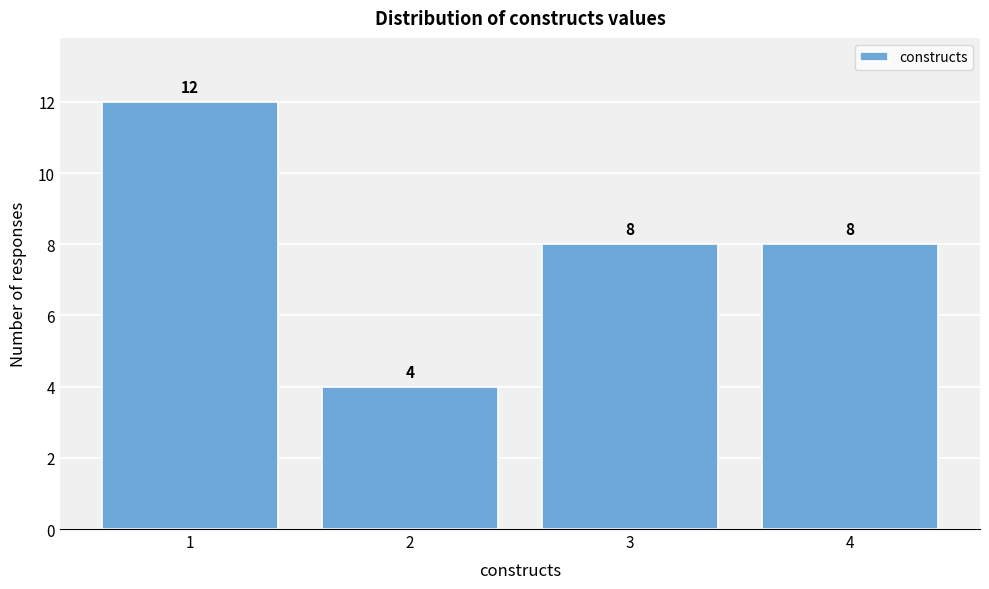

Reading left to right, transcribe this chart: for each bar, give the range it covers on the x-axis and its height.

0.5 to 1.5: 12
1.5 to 2.5: 4
2.5 to 3.5: 8
3.5 to 4.5: 8